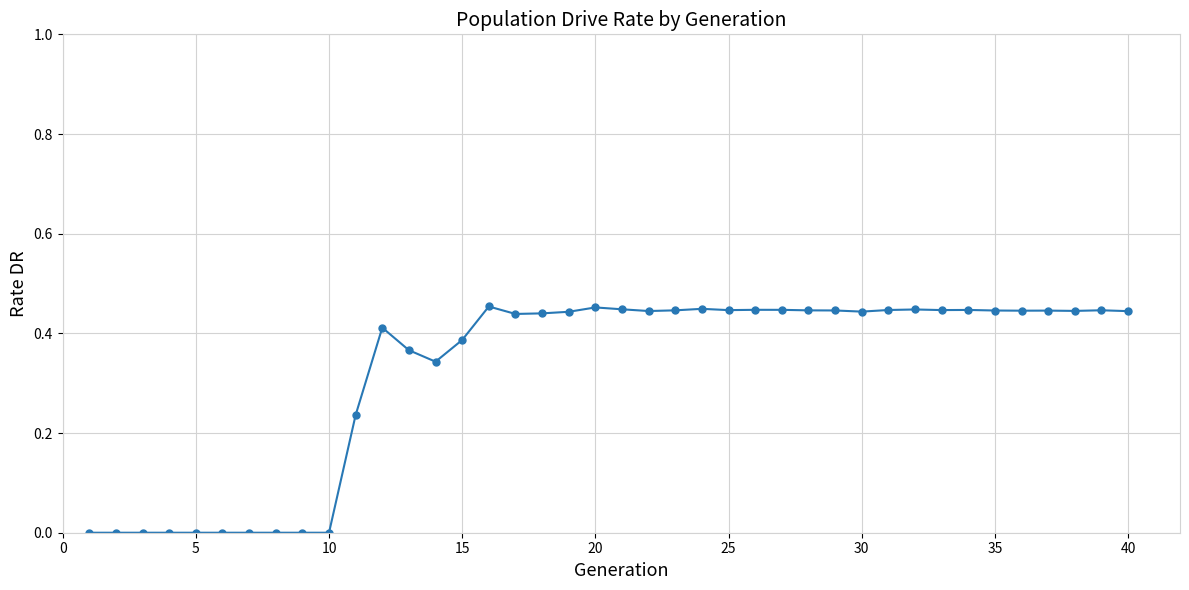

What is the sum of all values?

12.9